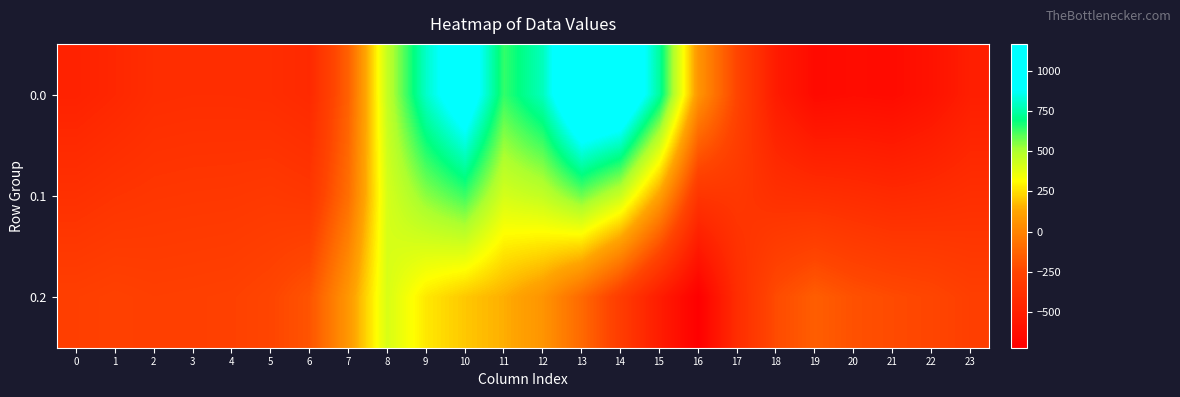

List the series in order of their overall mean, lowest first.

0.2, 0.1, 0.0